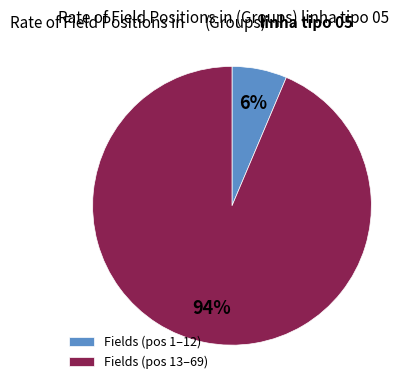

Does any single category account for the majority?

Yes